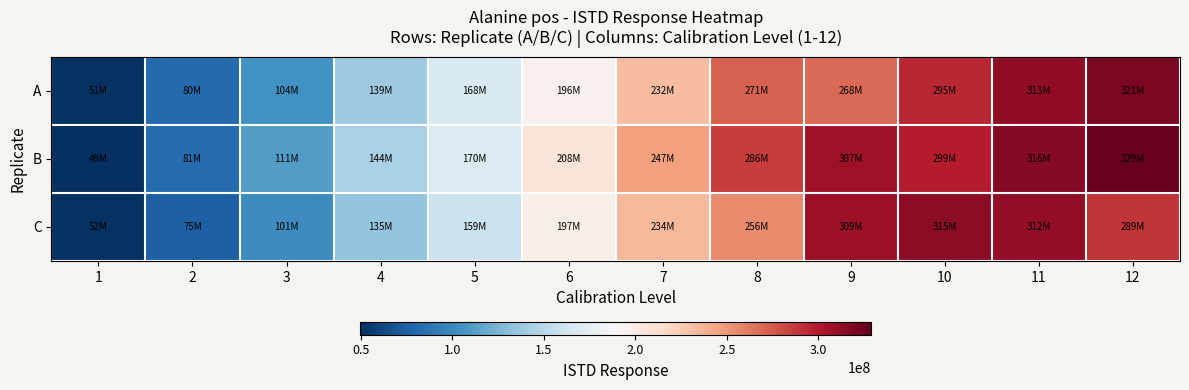

List the series in order of their peak value, highest first.

B, A, C